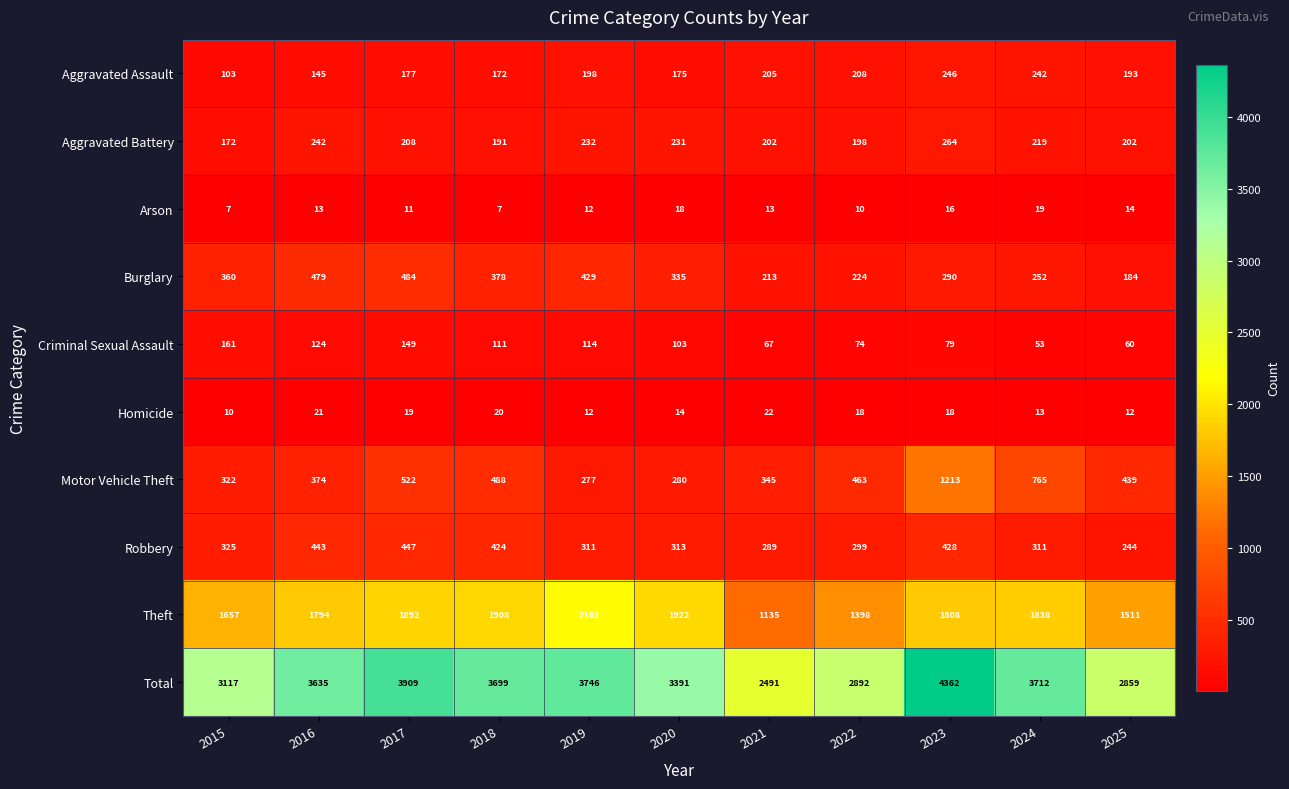

Is the value of Theft at 2025 greater than the value of Arson at 2015?

Yes